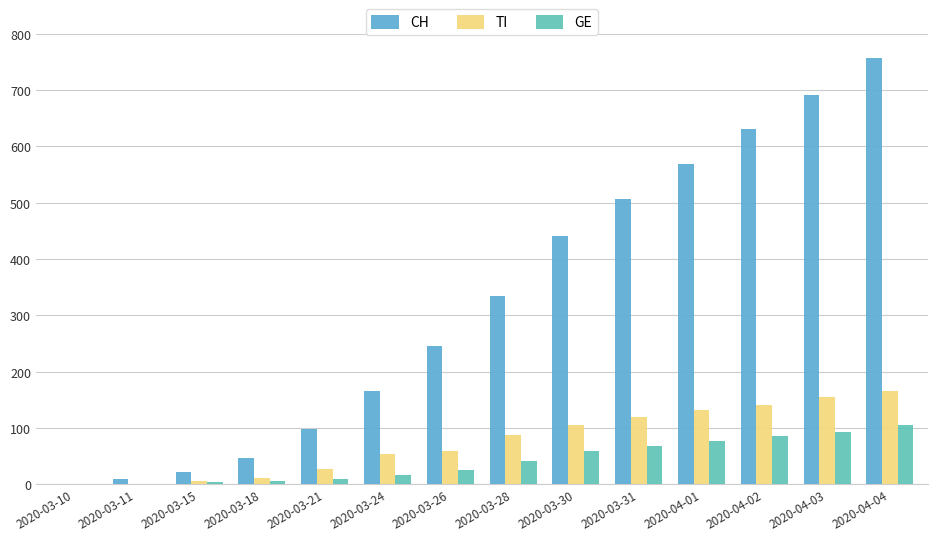

What is the value of the GE bar at the 5th from the left?

9